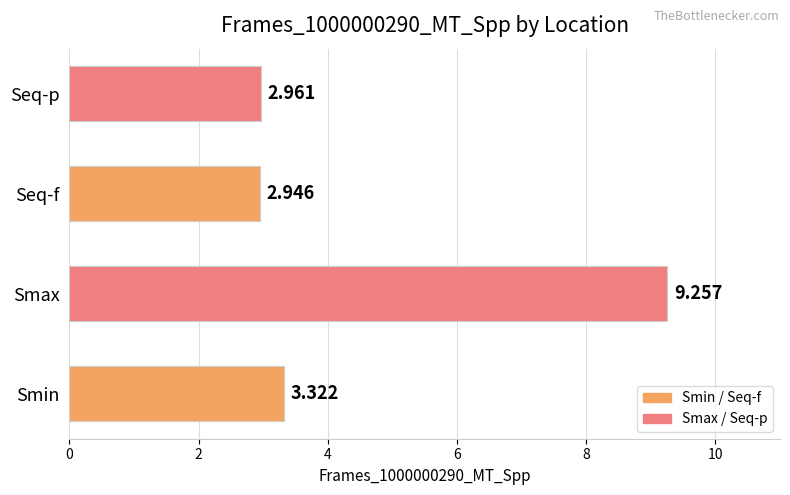

Between Smin and Seq-f, which is larger?

Smin